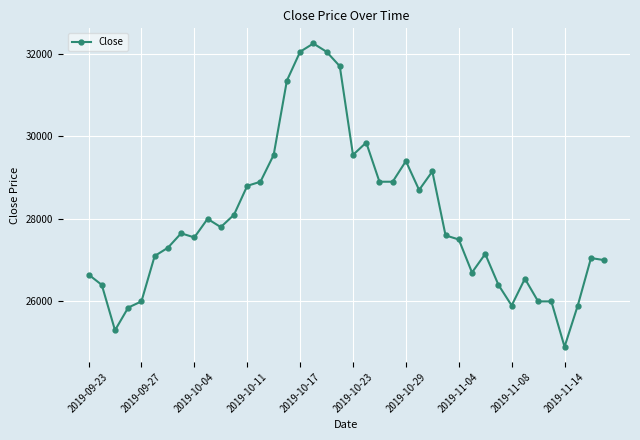

True or false: there are more than 2 points higher than both neighbors.

True